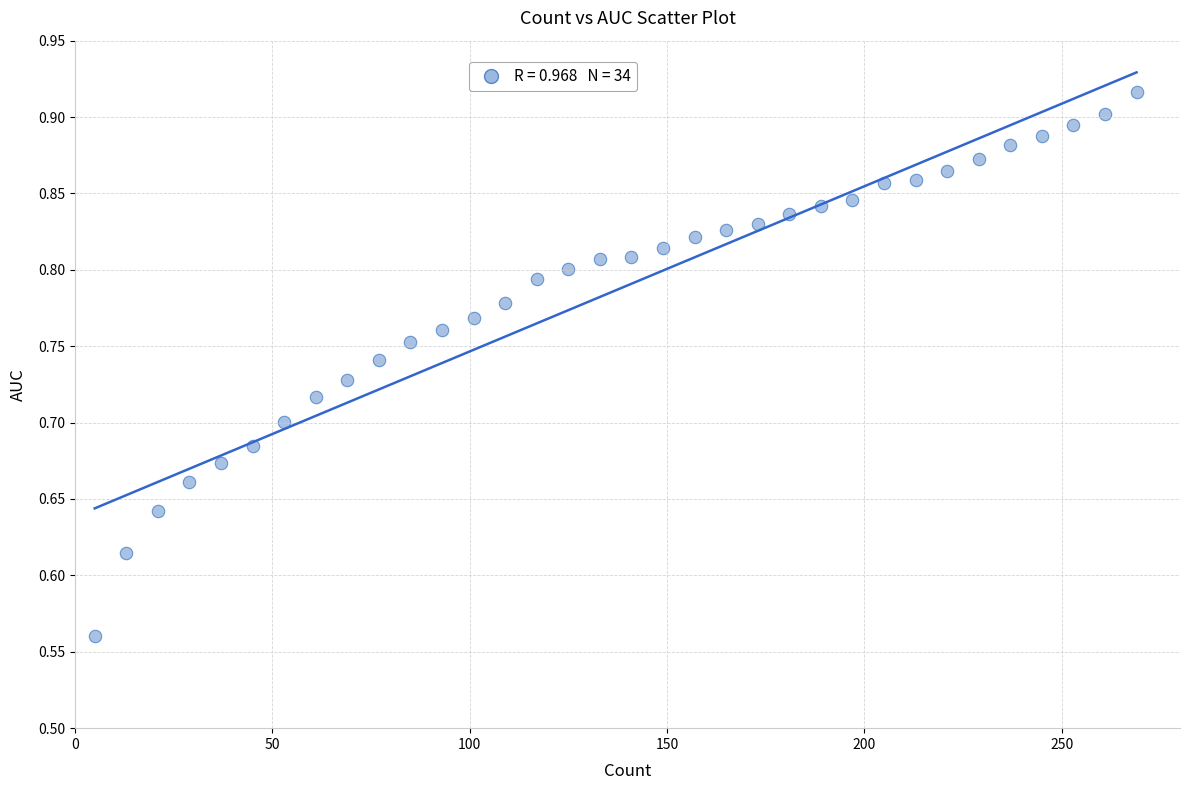

What is the range of Y values (max minus min)?

0.4